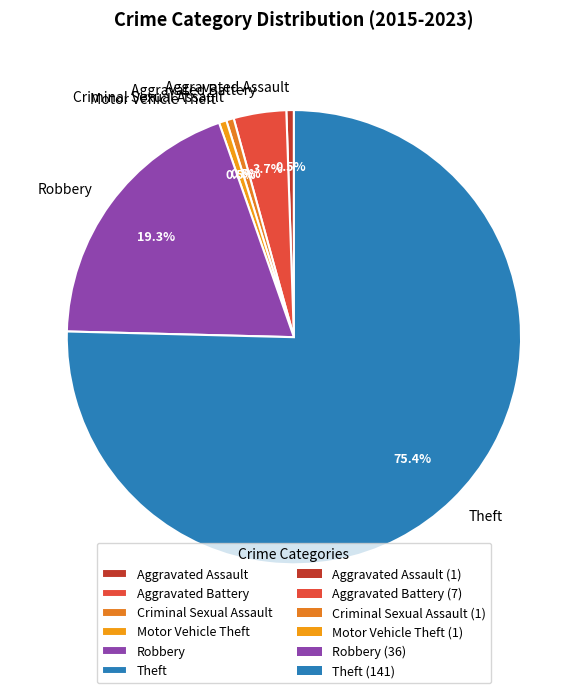

What is the largest slice in the pie chart?

Theft